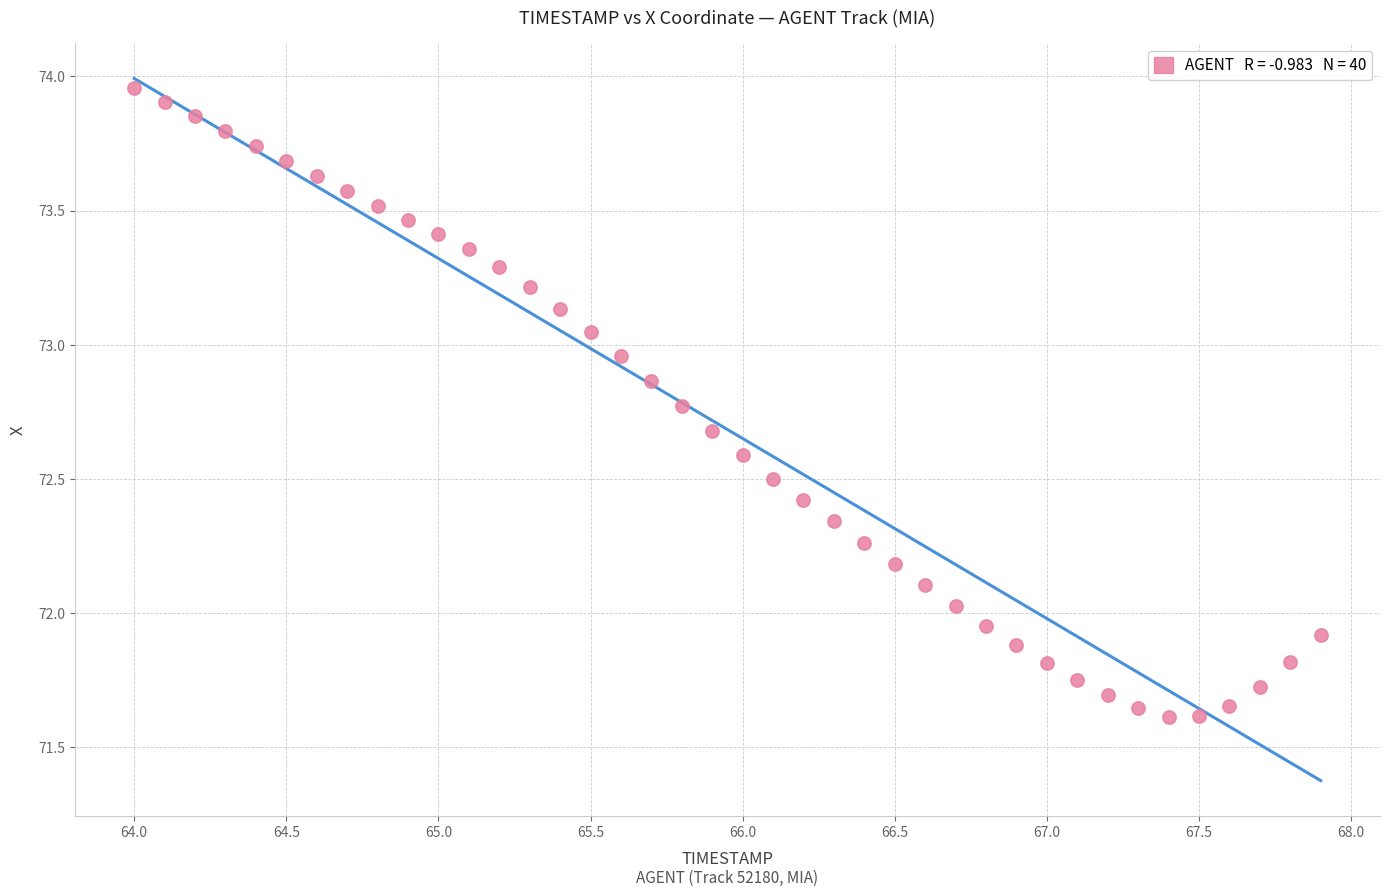

What is the range of X values (max minus min)?

3.9